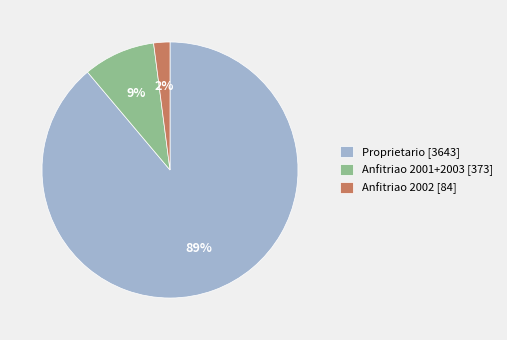

Is it true that Proprietario [3643] is 96% of the pie?

False